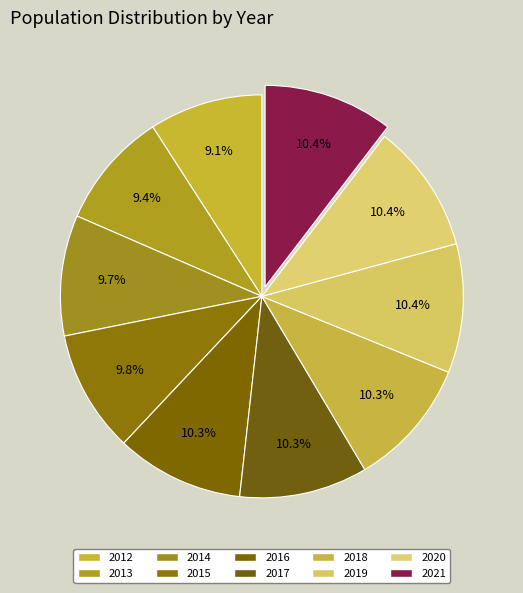

What portion of the pie excludes 2016?

89.7%